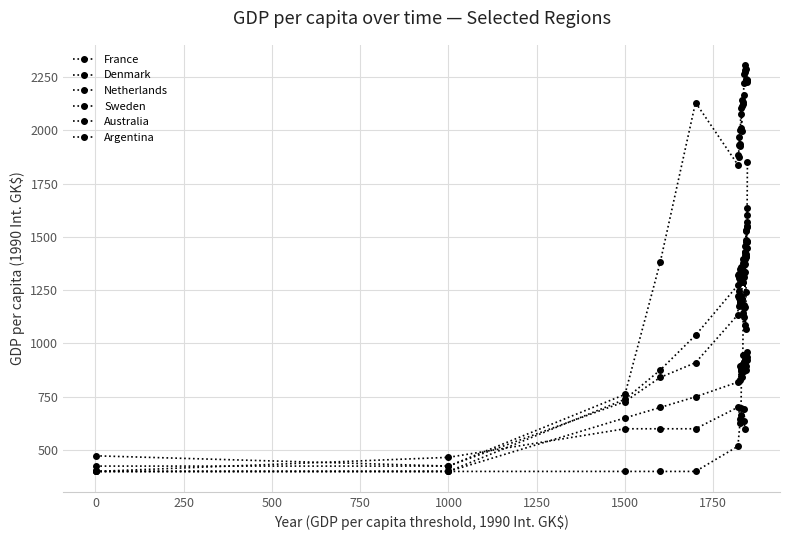

True or false: Sweden and Argentina intersect in this chart.

False